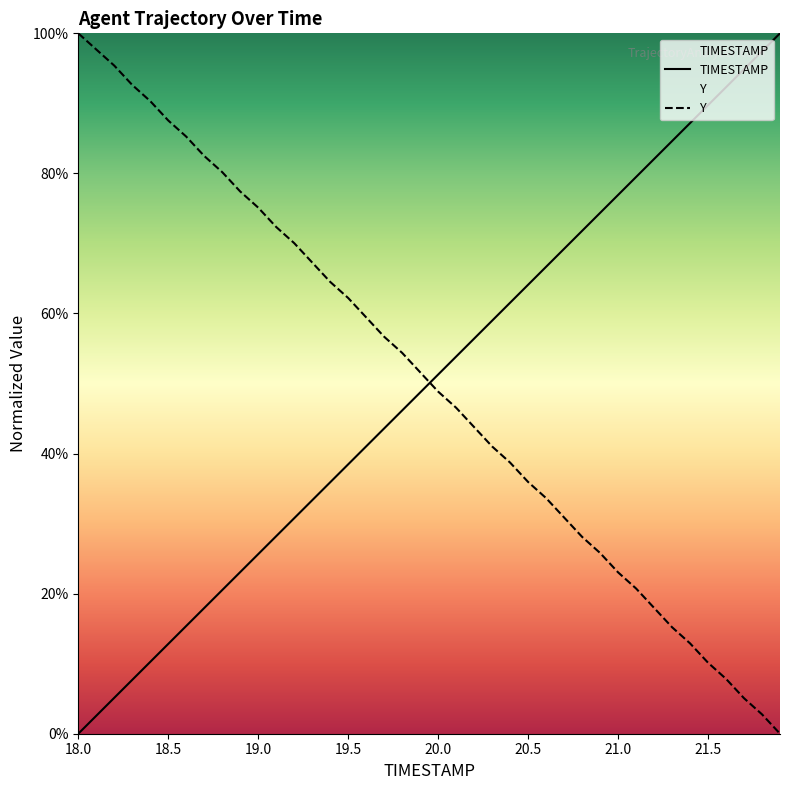

The Y series shows 62.2 at 19.5. True or false?

True